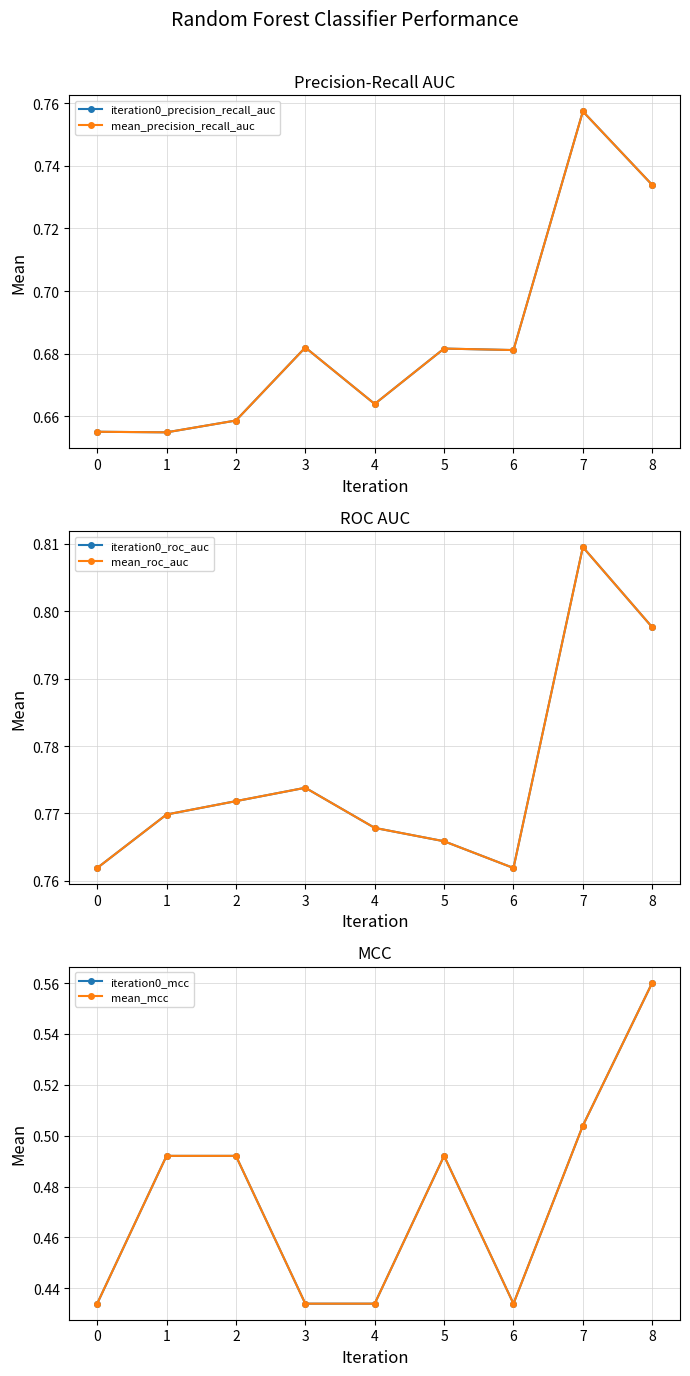

Is the value of iteration0_precision_recall_auc at 8 greater than the value of mean_mcc at 4?

Yes